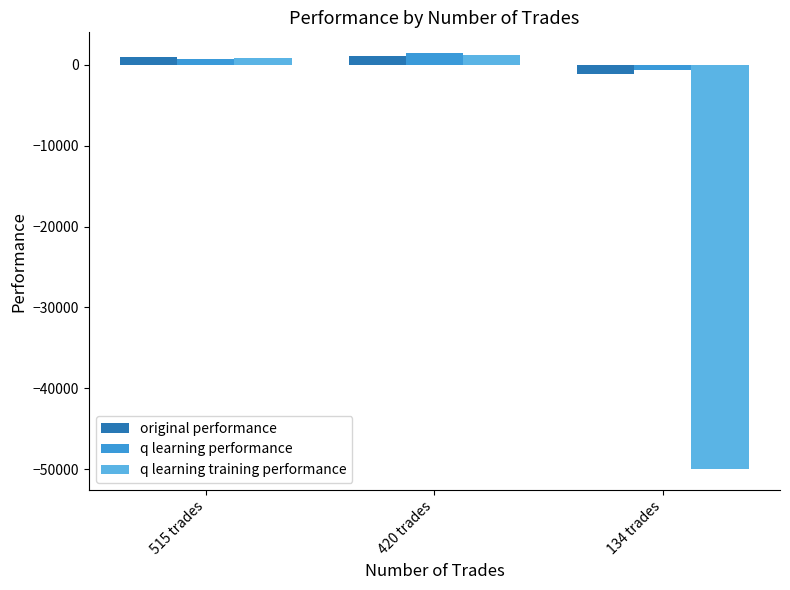

What is the value of the original performance bar at the 1st from the left?

963.2